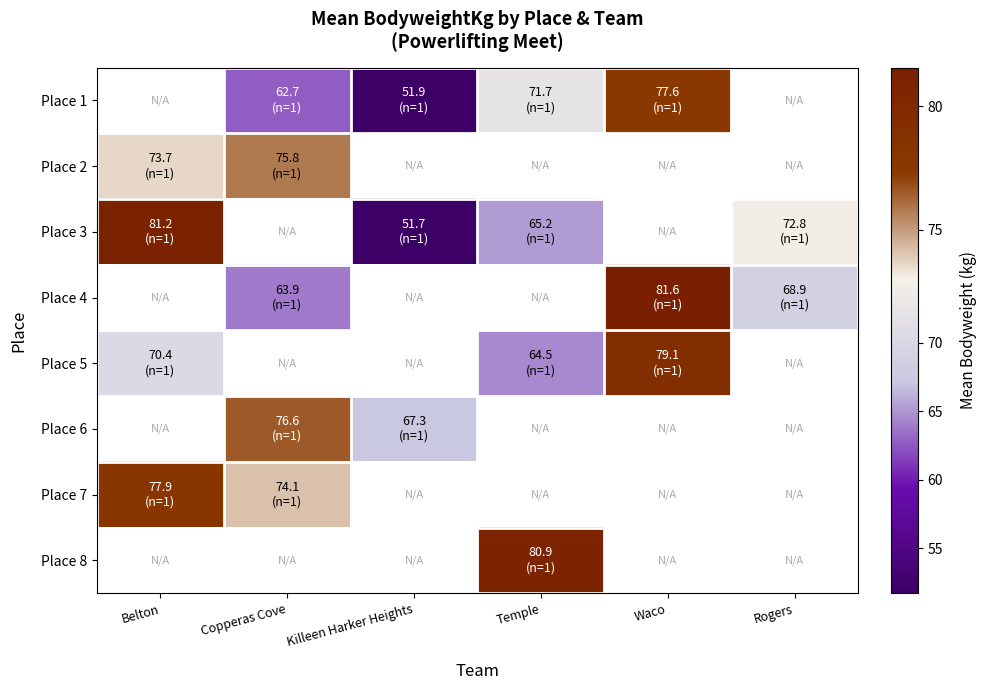

The Place 5 series shows 70.4 at Belton. True or false?

True